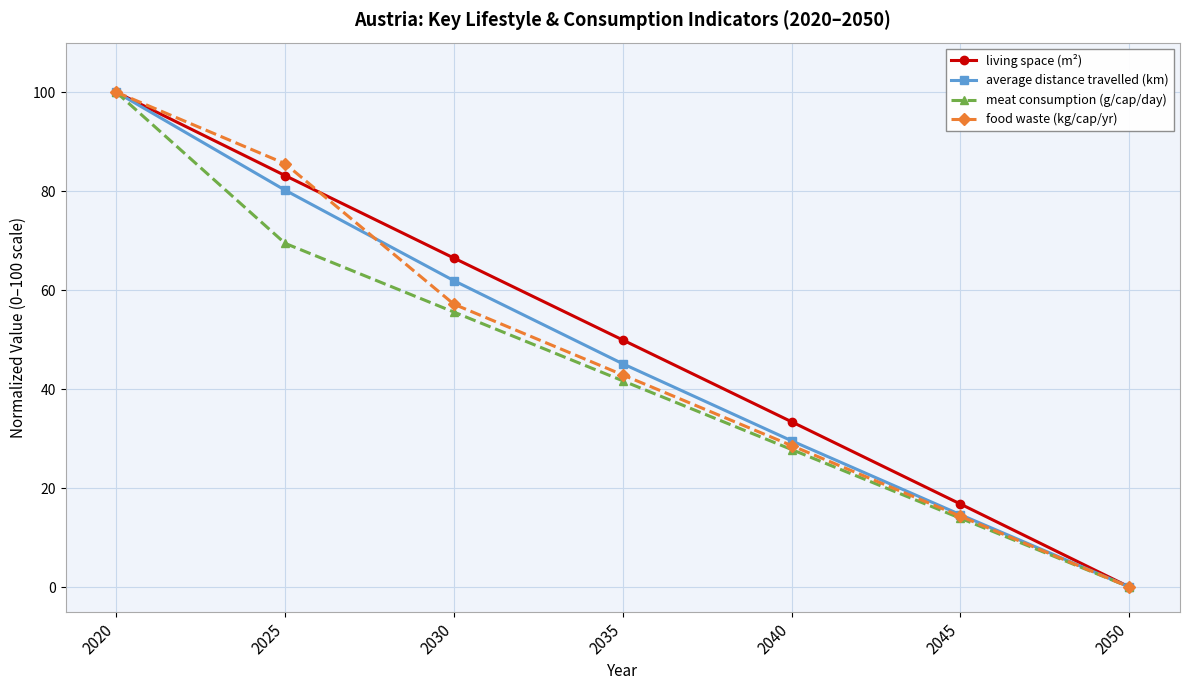

What is the total value across all series at 2030?

241.1